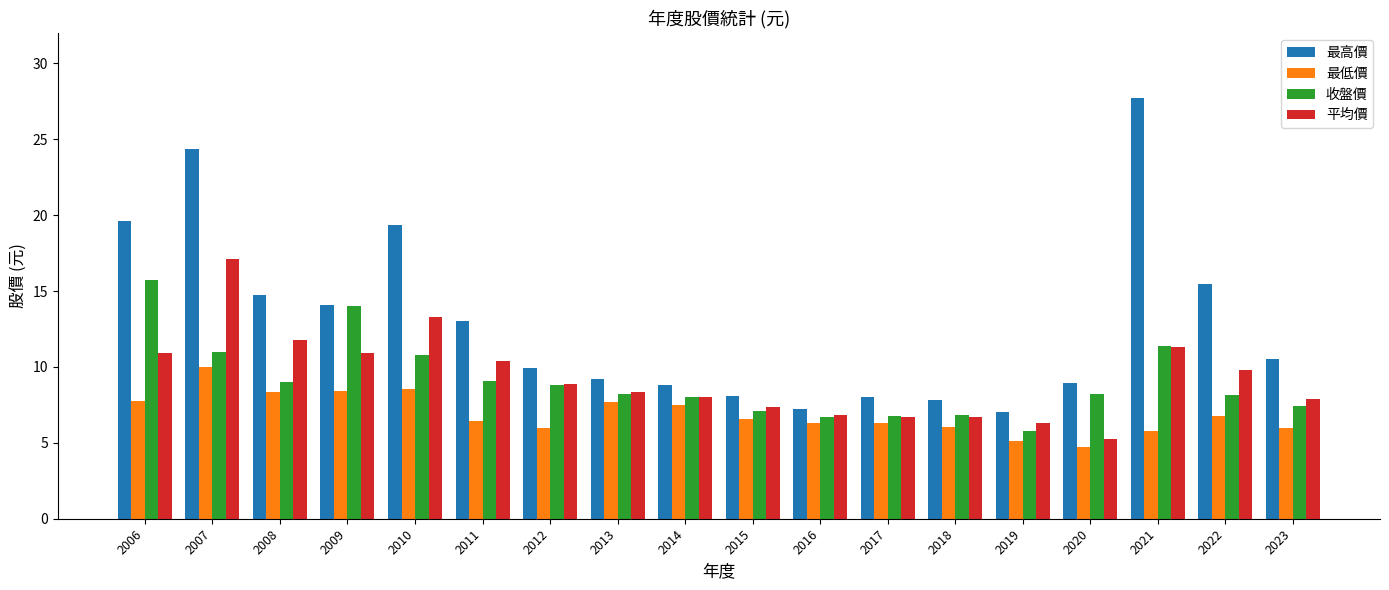

Which series has the largest total across all categories?

最高價